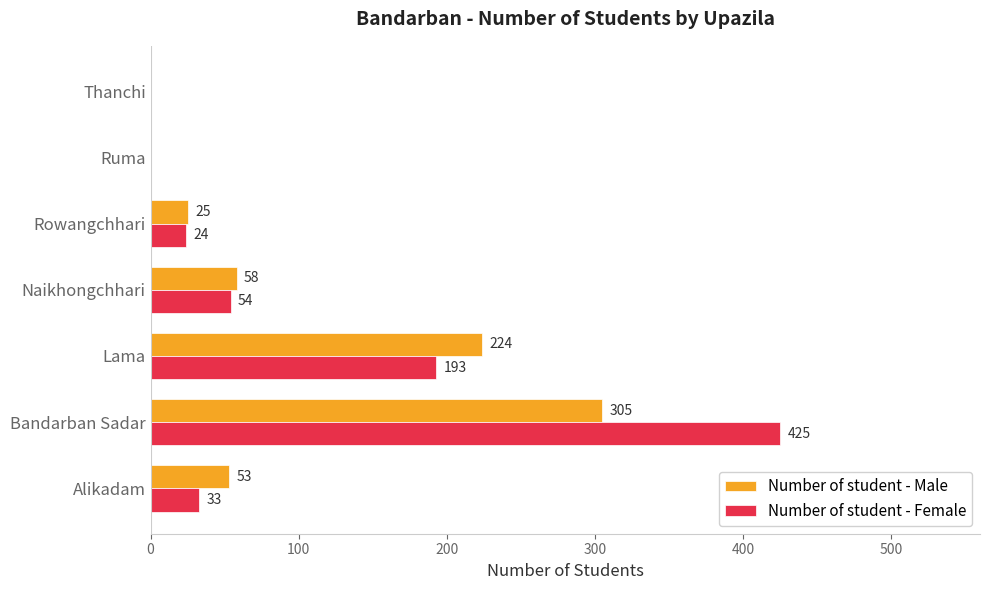

Which series changed the most between Alikadam and Thanchi?

Number of student - Male